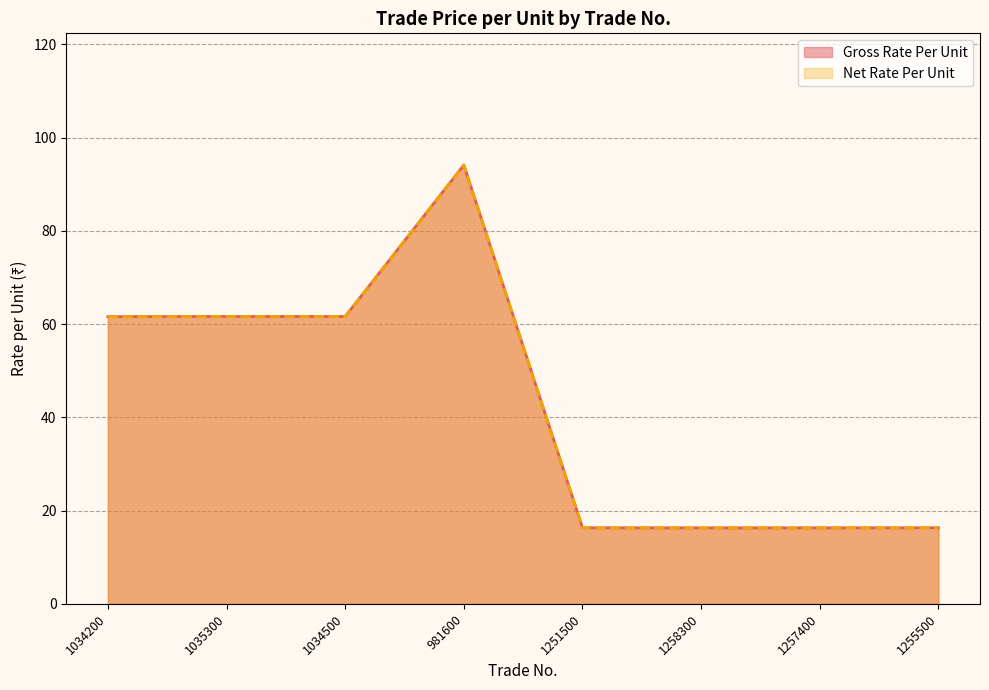

True or false: Gross Rate Per Unit and Net Rate Per Unit intersect in this chart.

False